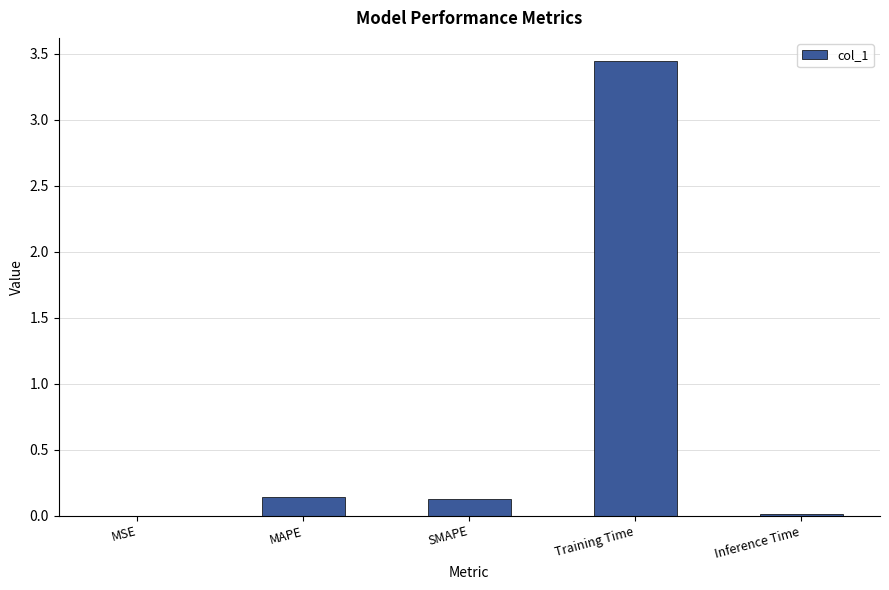

The chart shows a value of 0.0 at Inference Time. True or false?

True